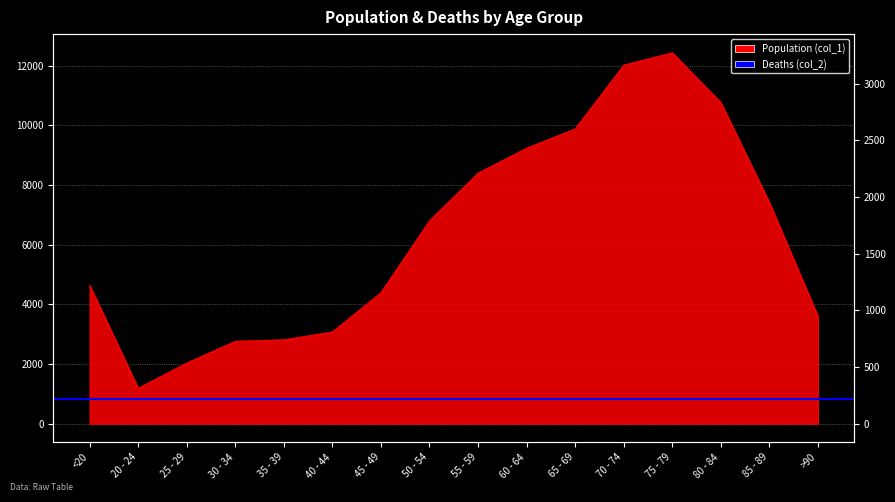

How many values in the Population (col_1) series are below 6803?

8